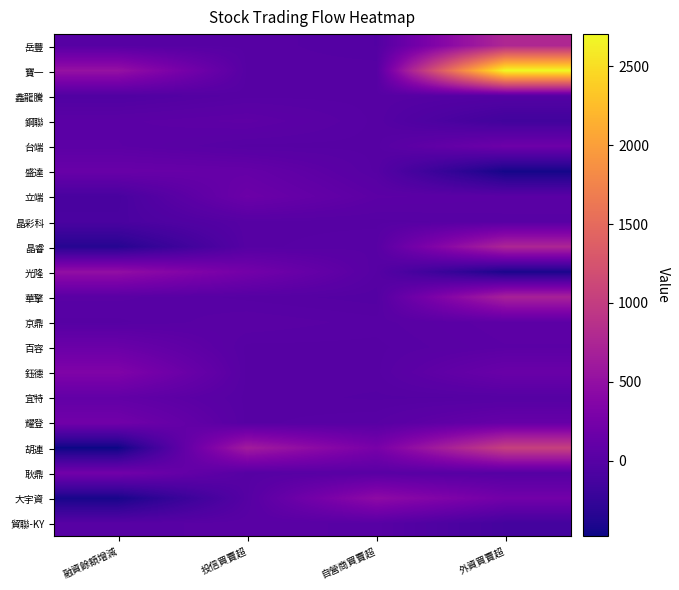

Which has a higher value, 外資買賣超 or 自營商買賣超?

外資買賣超